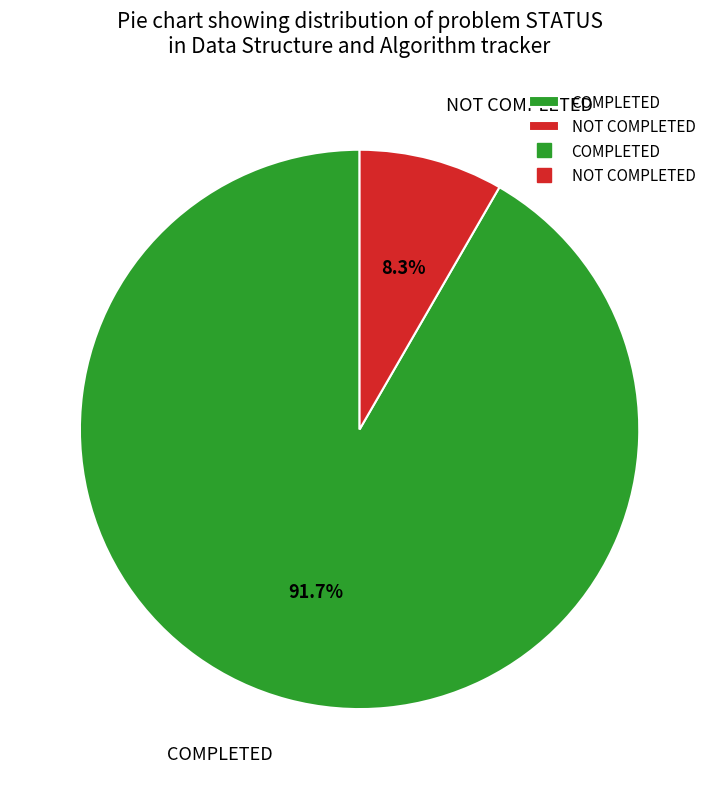

Approximately how many times larger is the value at COMPLETED compared to NOT COMPLETED?

11.0